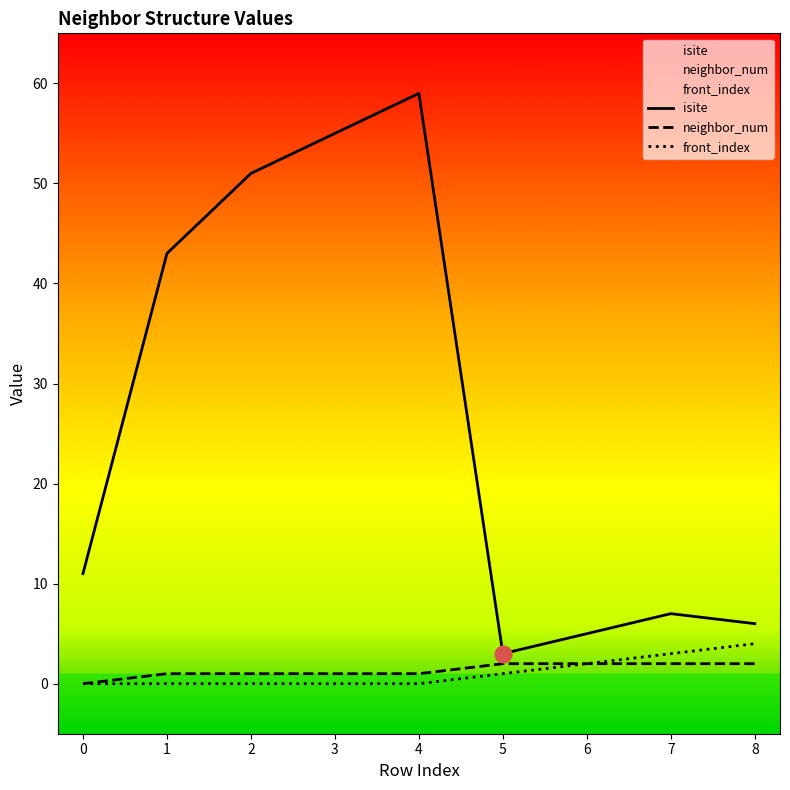

Reading right to left, transcribe all the data shown in this chart.

isite: 6	7	5	3	59	55	51	43	11
neighbor_num: 2	2	2	2	1	1	1	1	0
front_index: 4	3	2	1	0	0	0	0	0